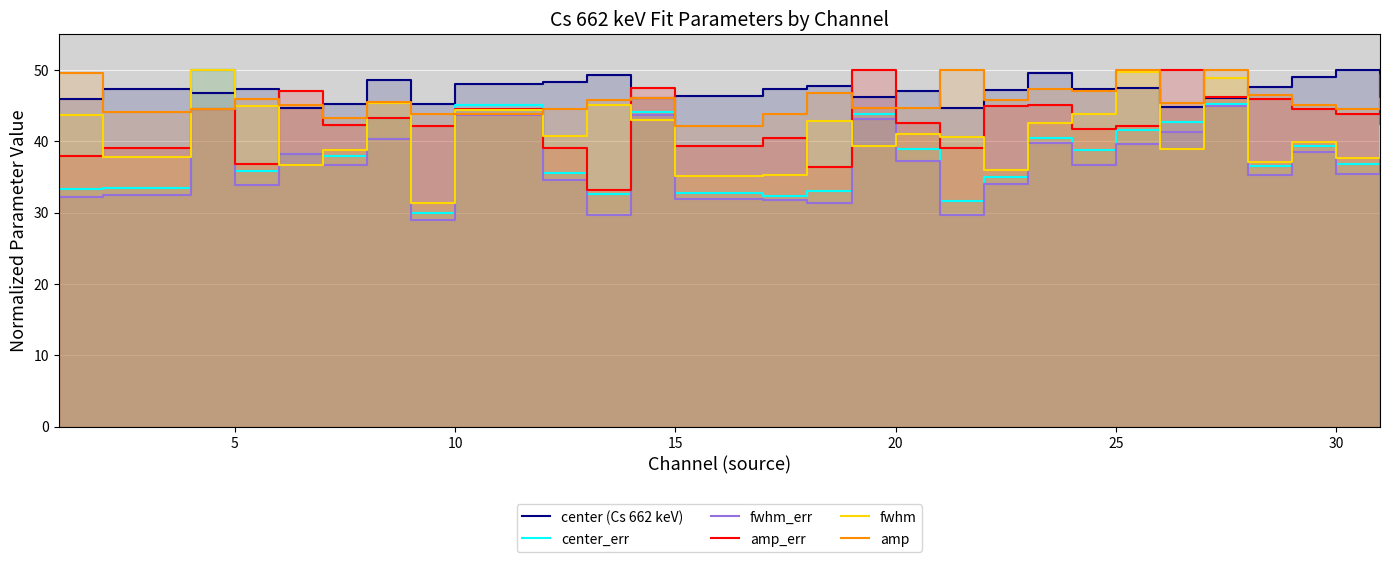

Reading left to right, transcribe all the data shown in this chart.

center (Cs 662 keV): 45.9	47.2	46.8	47.3	44.6	45.2	48.5	45.2	48.0	48.2	49.2	46.0	46.3	47.3	47.7	46.2	47.0	44.7	47.1	49.6	47.3	47.5	44.8	46.0	47.6	49.0	50.0	46.7
center_err: 33.3	33.4	50.0	35.9	38.2	37.9	43.2	29.9	45.1	35.5	32.6	44.1	32.7	32.4	33.1	43.8	38.9	31.6	35.0	40.5	38.8	41.6	42.7	45.1	36.5	39.4	36.8	45.1
fwhm_err: 32.1	32.4	50.0	33.8	38.2	36.7	40.2	28.9	43.7	34.5	29.6	43.7	31.9	31.7	31.4	43.1	37.2	29.6	34.0	39.8	36.7	39.6	41.3	45.0	35.3	38.4	35.4	45.5
amp_err: 37.9	39.1	44.4	36.9	47.1	42.3	43.2	42.2	44.5	39.1	33.2	47.5	39.3	40.4	36.3	49.9	42.5	39.1	44.9	45.1	41.7	42.1	50.0	46.2	45.9	44.5	43.8	49.3
fwhm: 43.7	37.8	50.0	45.0	36.7	38.8	45.3	31.3	44.3	40.7	45.1	42.9	35.1	35.2	42.8	39.3	41.0	40.5	35.9	42.5	43.8	49.6	38.8	48.9	37.1	39.9	37.6	42.1
amp: 49.5	44.0	44.5	46.0	45.1	43.2	45.5	43.9	43.8	44.5	45.8	46.0	42.1	43.8	46.8	44.6	44.6	49.9	45.8	47.3	47.0	50.0	45.4	50.0	46.4	45.1	44.6	45.9